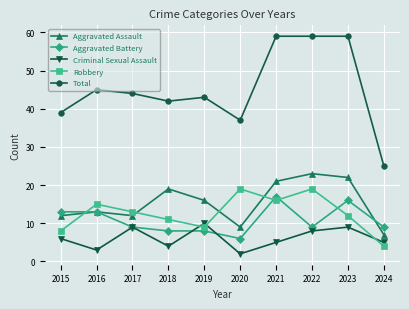

Where do Robbery and Aggravated Battery first cross each other?

2015 and 2016